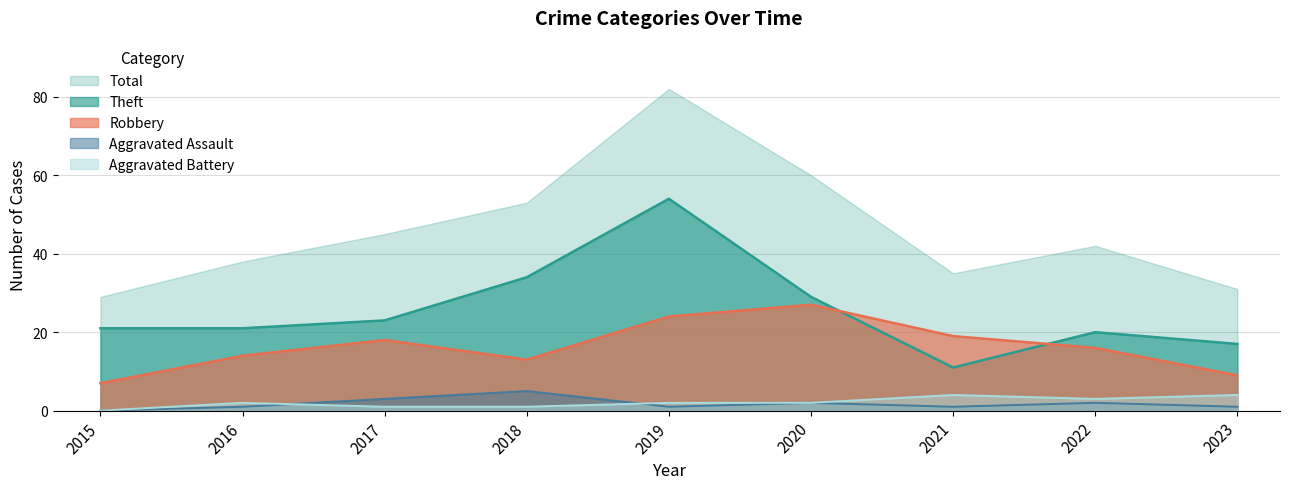

Does the chart have visible grid lines?

Yes